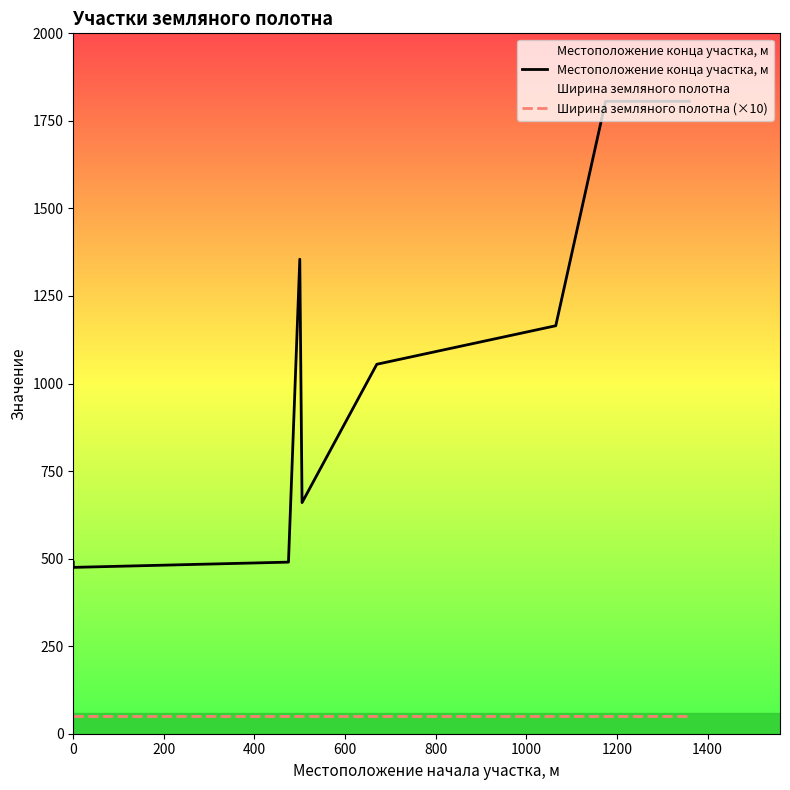

True or false: Ширина земляного полотна (×10) and Местоположение конца участка, м intersect in this chart.

False